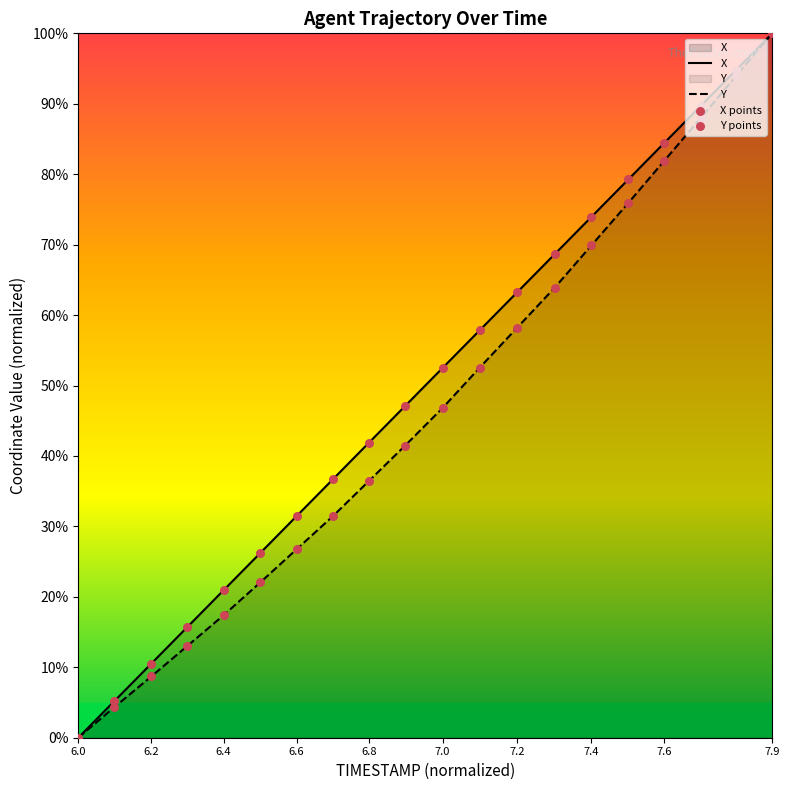

What are all the series names shown in the legend?

X, Y, X points, Y points